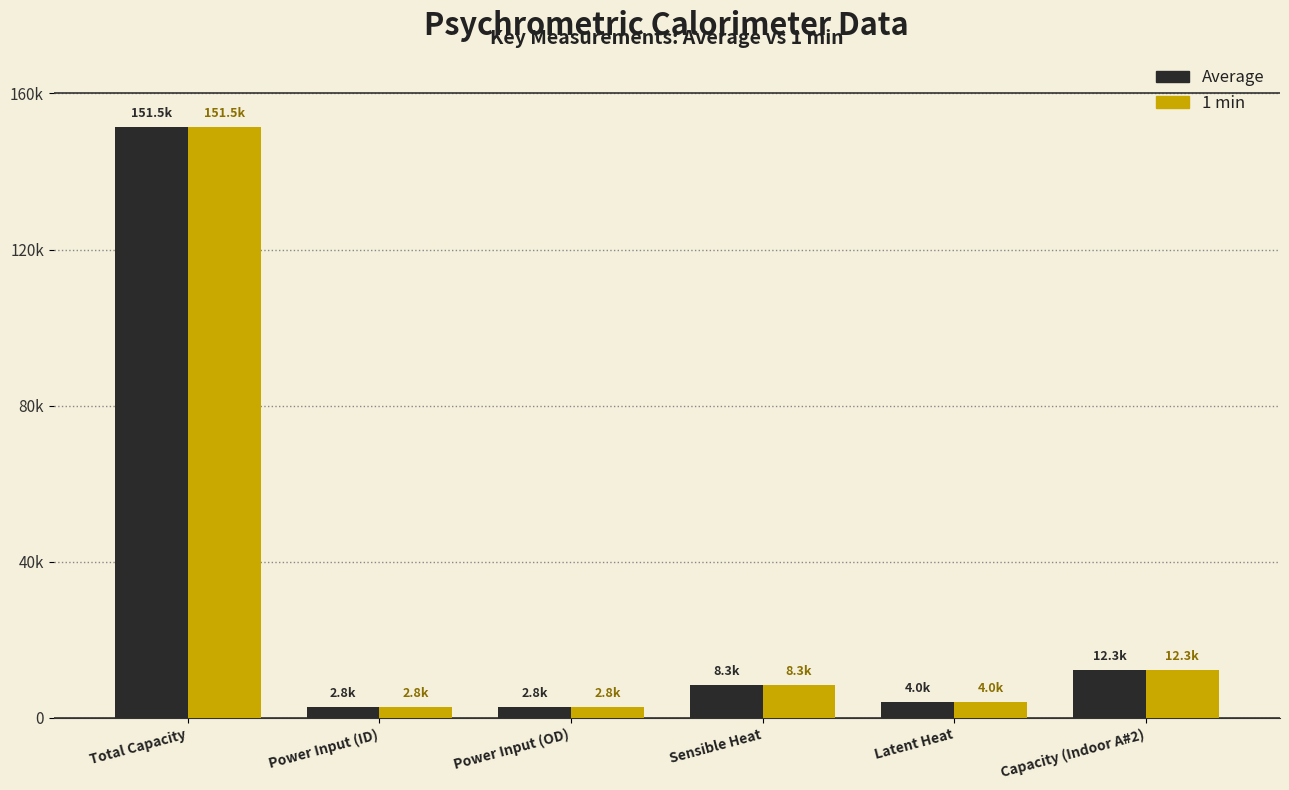

At which category is the sum across all series the highest?

Total Capacity